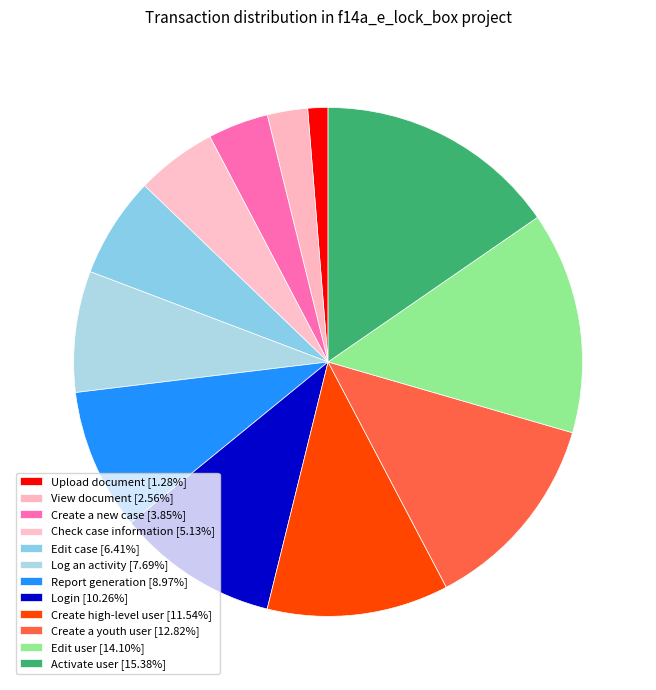

Count the number of slices in the pie.

12